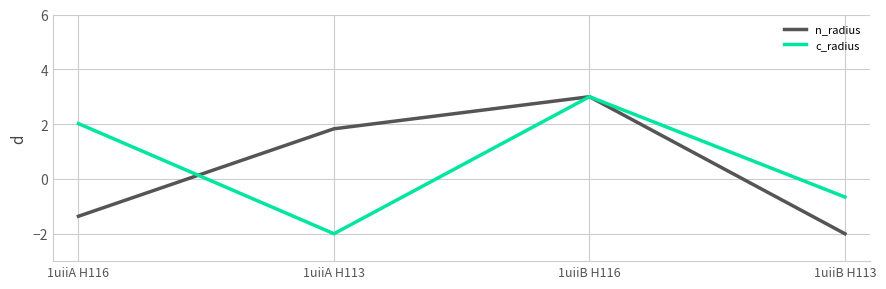

At 1uiiB H113, list the series in order from largest to smallest.

c_radius, n_radius